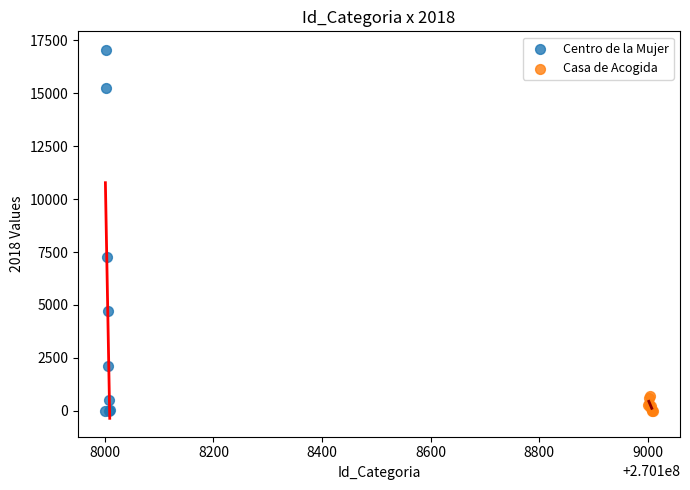

Which series has the largest Y range (max minus min)?

Centro de la Mujer